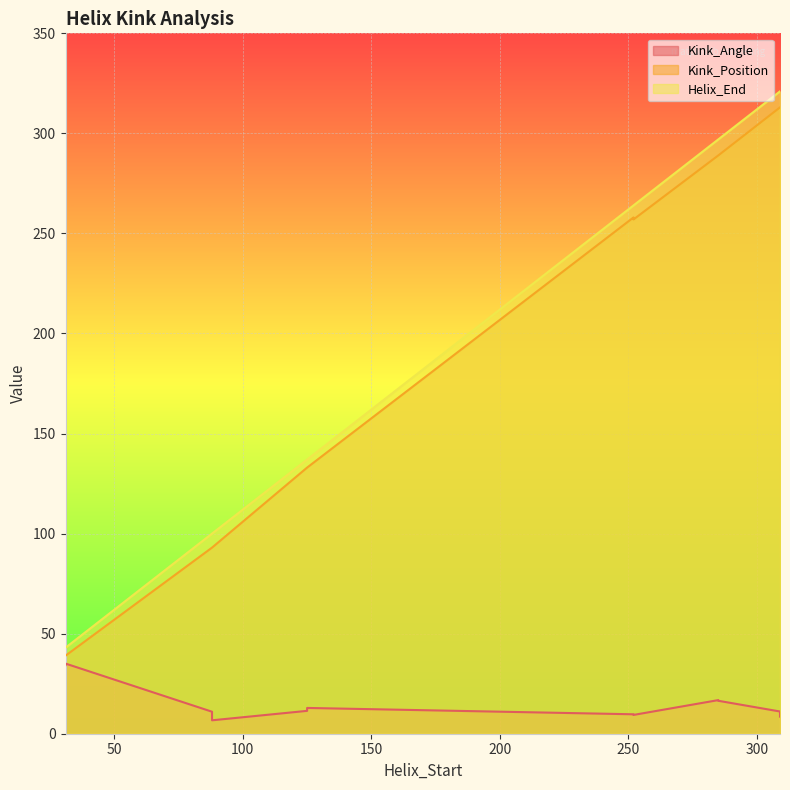

Reading left to right, transcribe all the data shown in this chart.

Kink_Angle: 34.3	6.7	11.4	9.4	16.5	11.1	35.1	11.0	12.9	9.7	16.8	8.5
Kink_Position: 39.0	93.0	133.0	257.0	289.0	313.0	39.0	93.0	133.0	258.0	289.0	313.0
Helix_End: 43.0	100.0	137.0	264.0	297.0	321.0	43.0	100.0	137.0	264.0	297.0	321.0